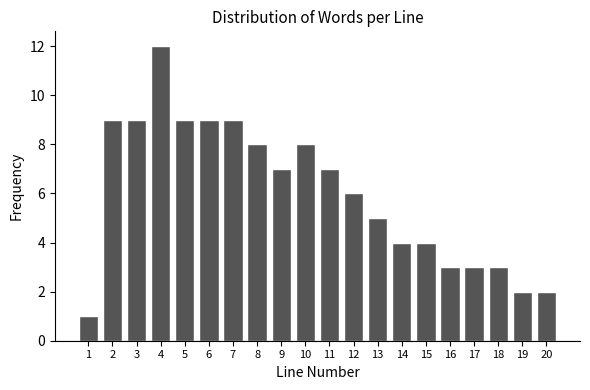

Reading right to left, what are all the values shown in this chart?

2	2	3	3	3	4	4	5	6	7	8	7	8	9	9	9	12	9	9	1